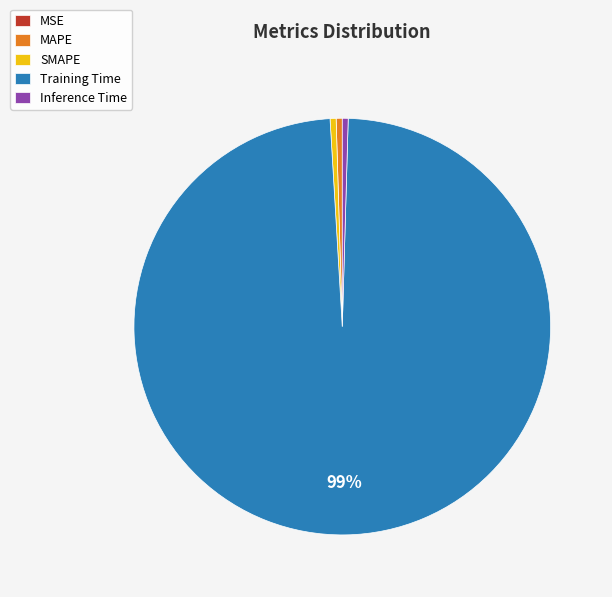

To the nearest percent, what is the average slice percentage?

20%